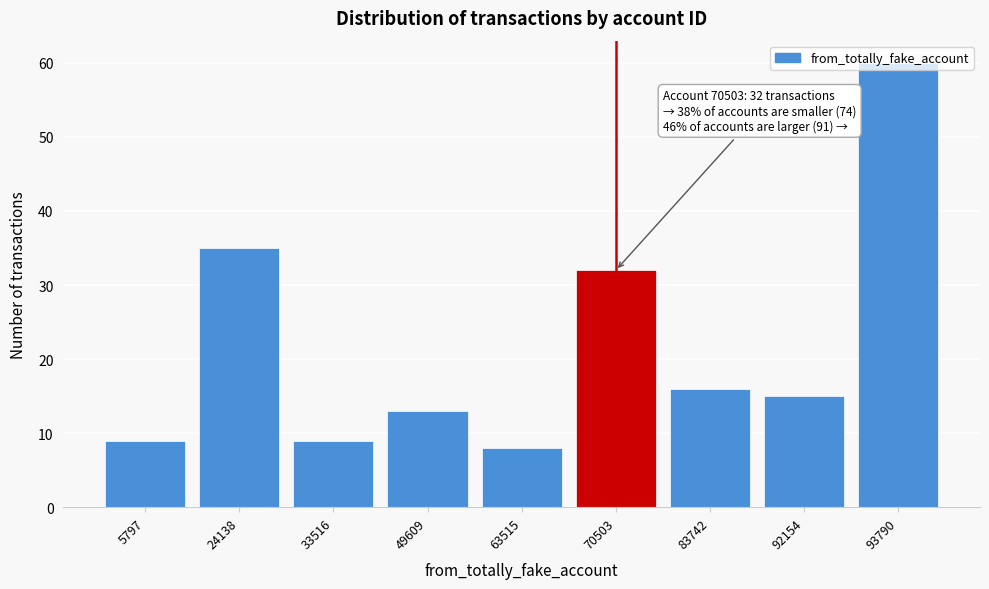

What is the difference between the second highest and minimum values?

27